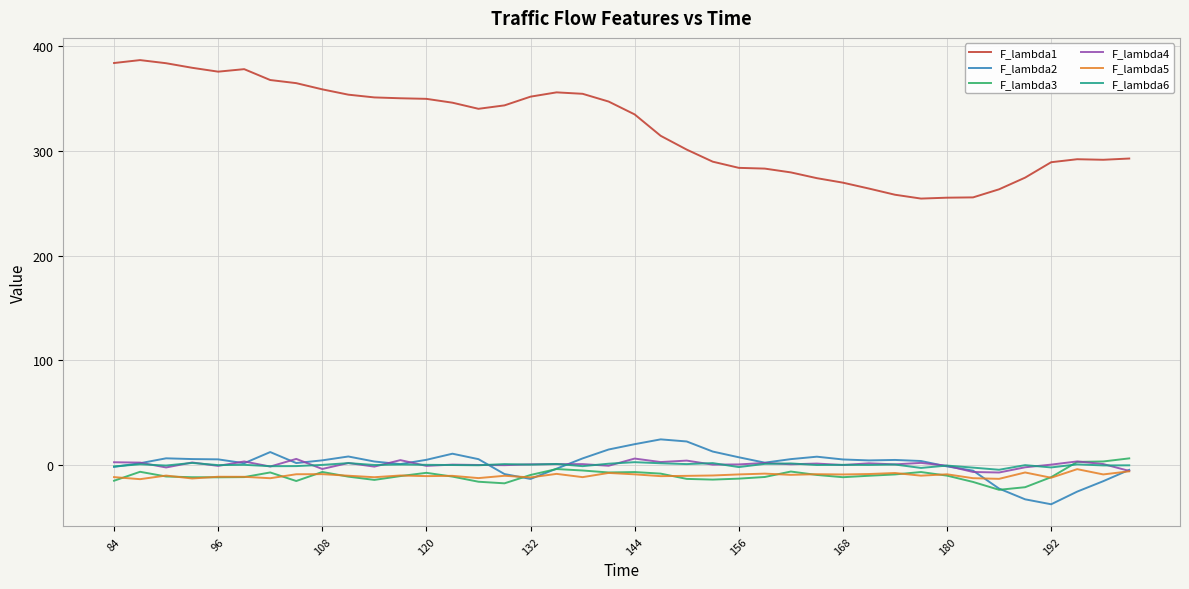

Which series has the largest total across all categories?

F_lambda1